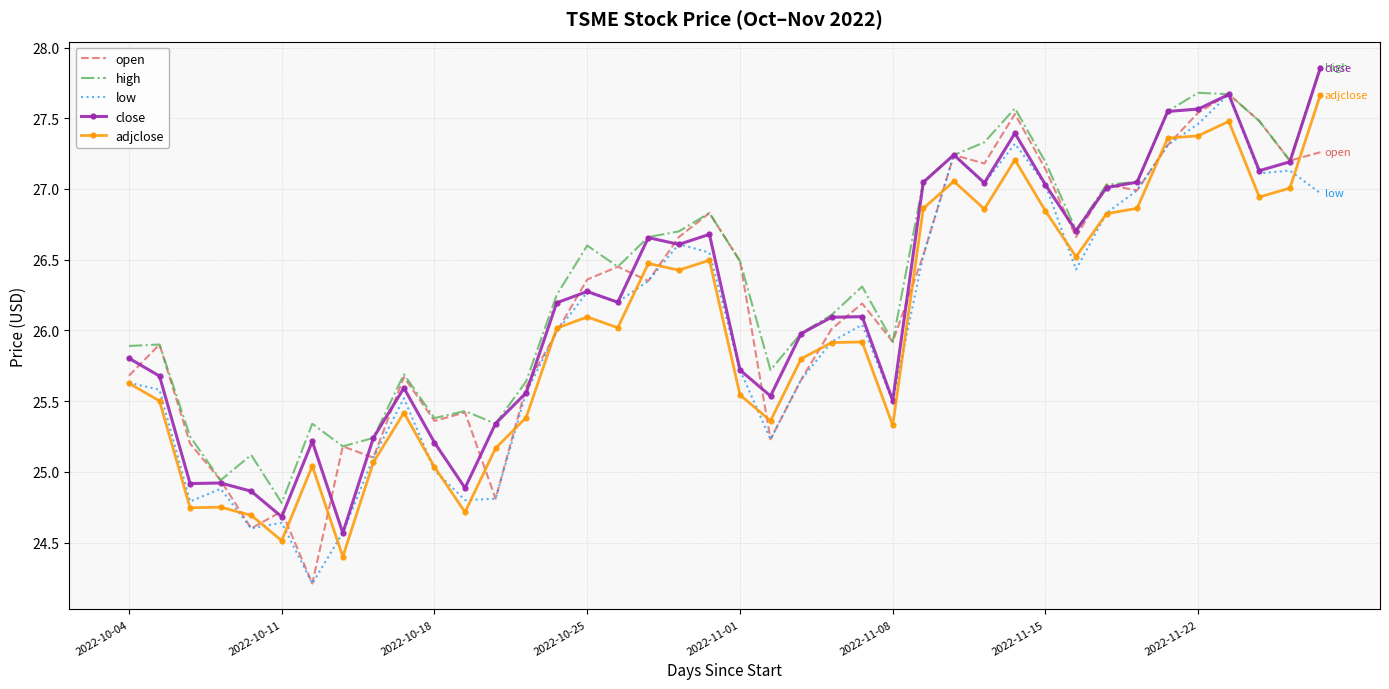

What is the minimum value for close?

24.6